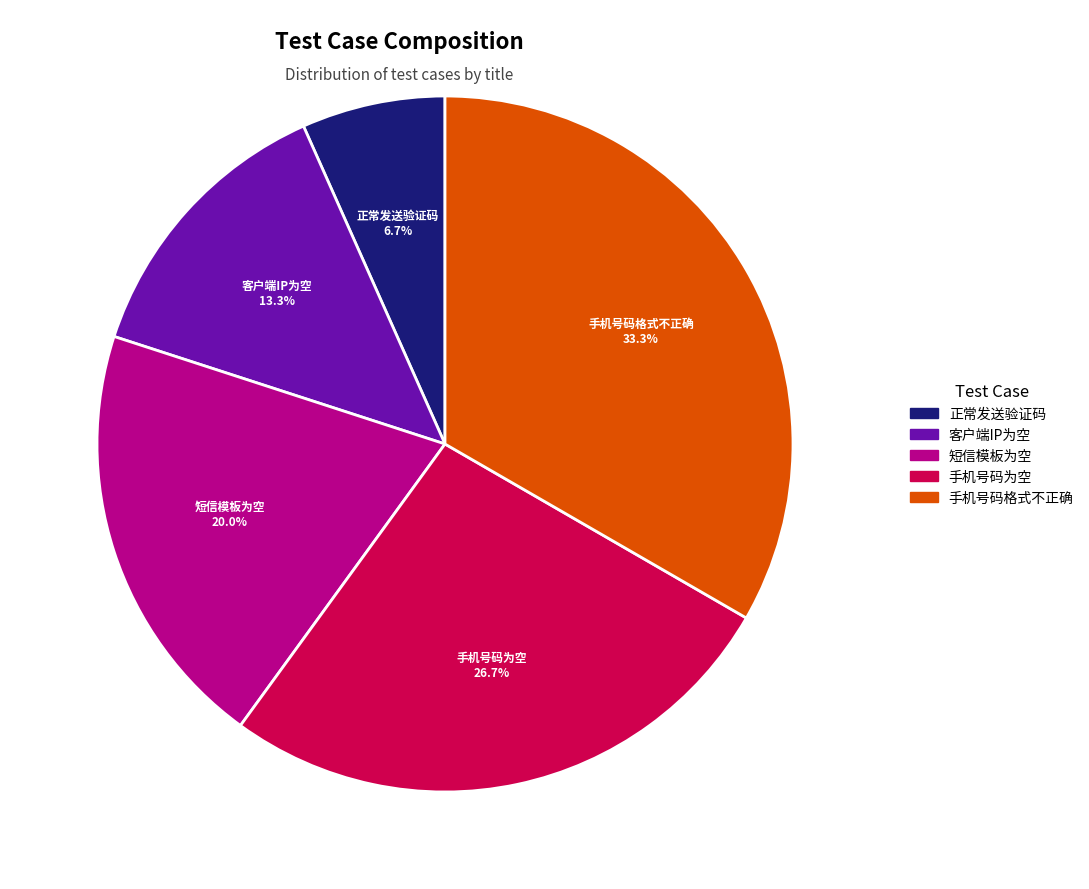

Rank the categories by value from lowest to highest.

正常发送验证码, 客户端IP为空, 短信模板为空, 手机号码为空, 手机号码格式不正确